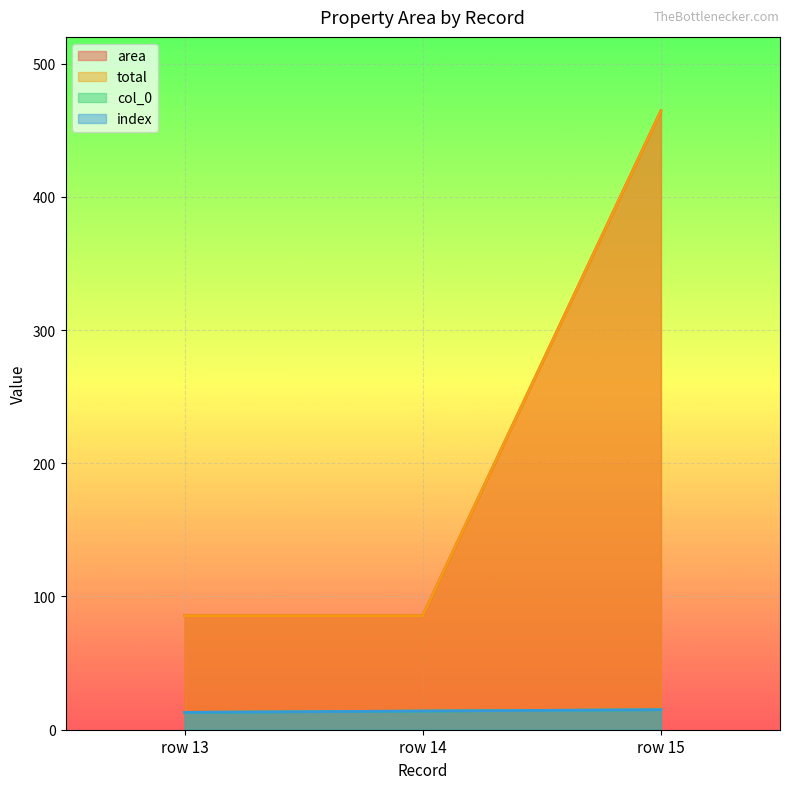

Which category has the highest value in the area series?

row 15